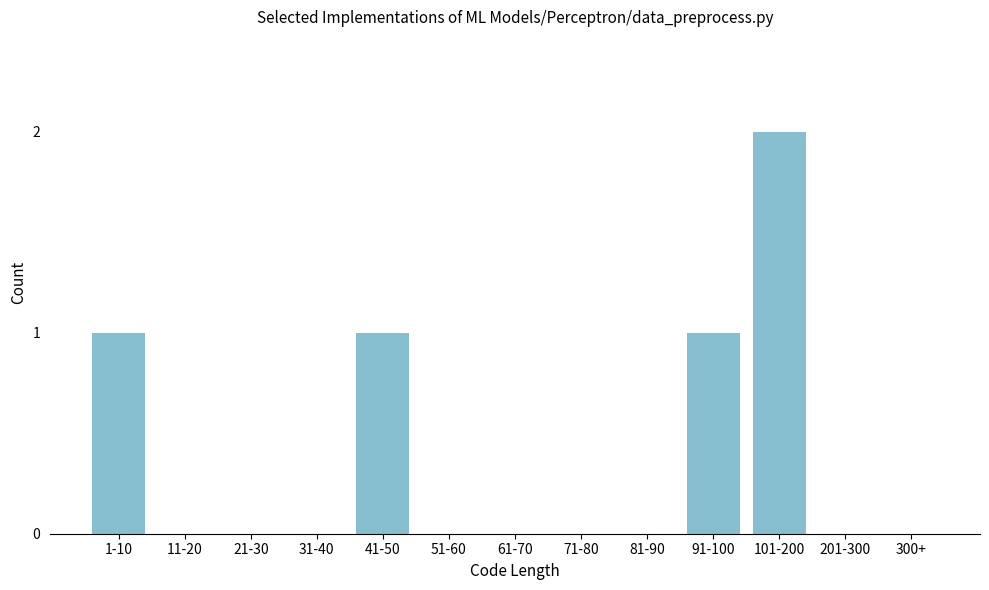

Reading right to left, transcribe all the data shown in this chart.

300+=0	201-300=0	101-200=2	91-100=1	81-90=0	71-80=0	61-70=0	51-60=0	41-50=1	31-40=0	21-30=0	11-20=0	1-10=1